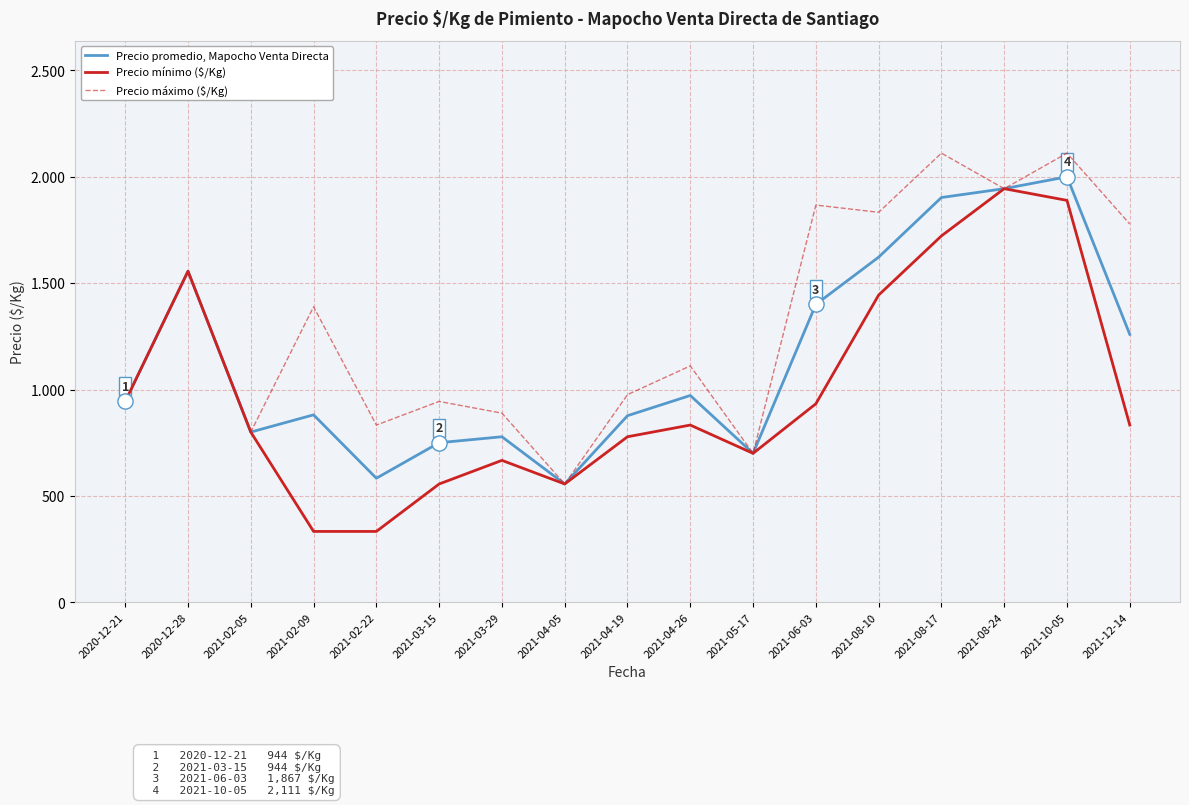

At how many categories does at least one series exceed 741?

15